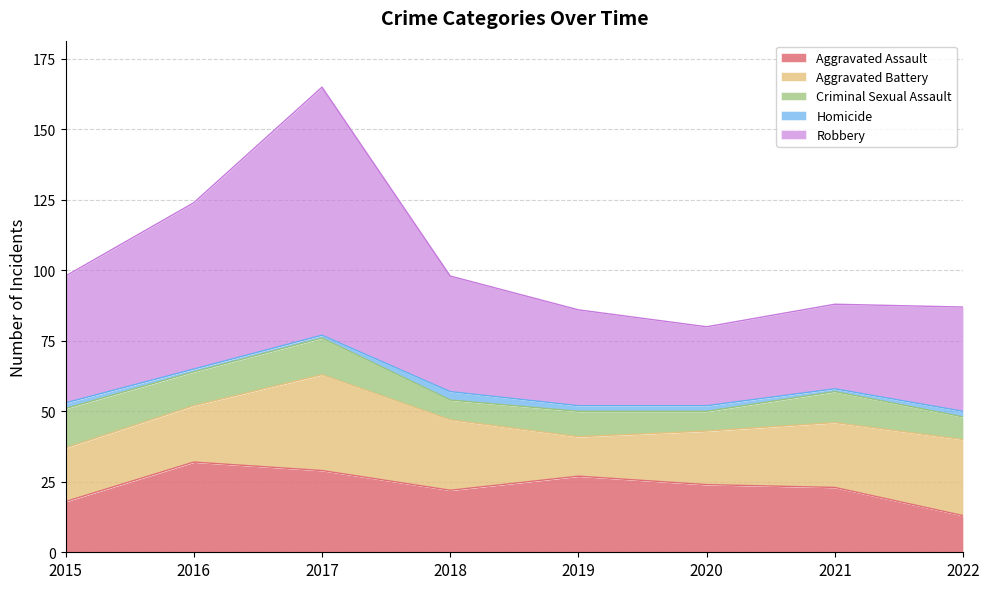

What is the average value of the Criminal Sexual Assault series?

10